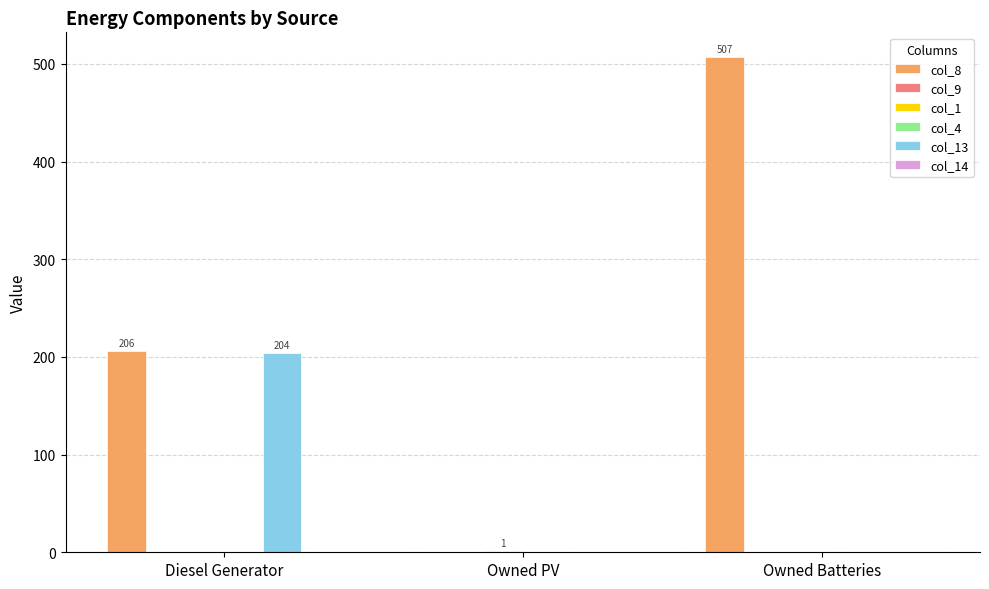

What is the spread (max minus min) of values at Owned PV?

1